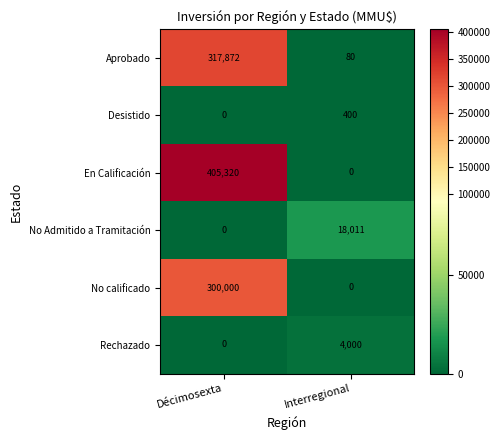

Read the Aprobado value at Interregional.

80